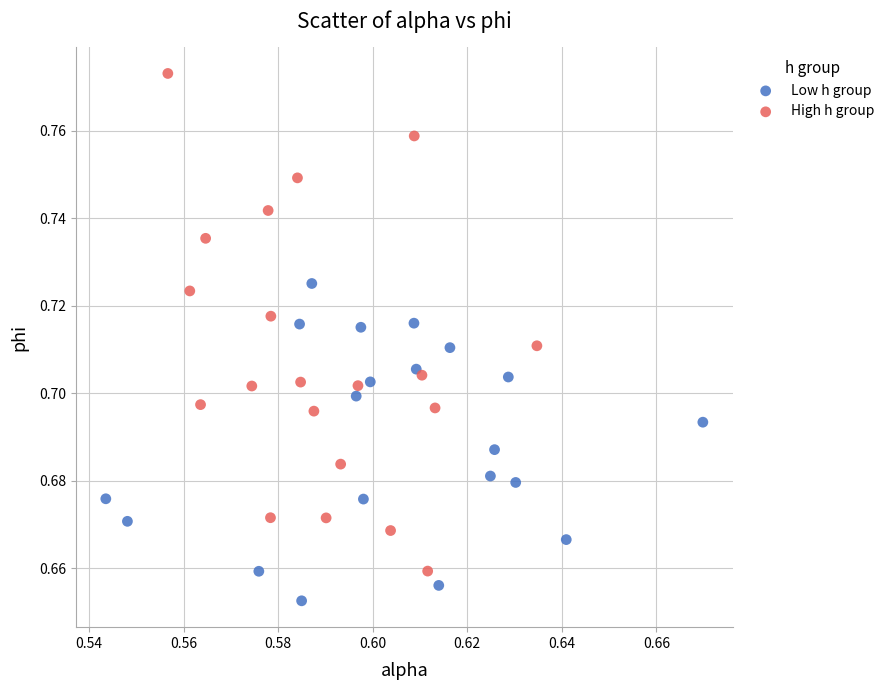

Which series contains the lowest Y value?

Low h group